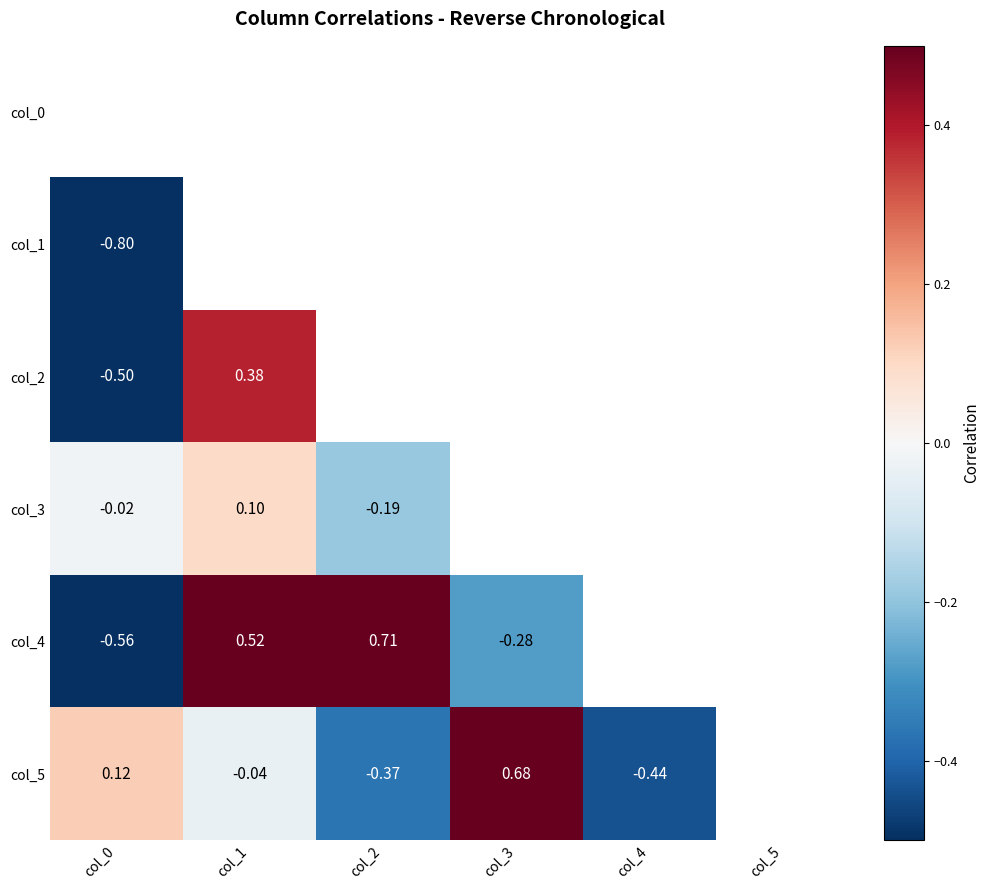

Is the value of col_1 at col_0 greater than the value of col_2 at col_0?

No